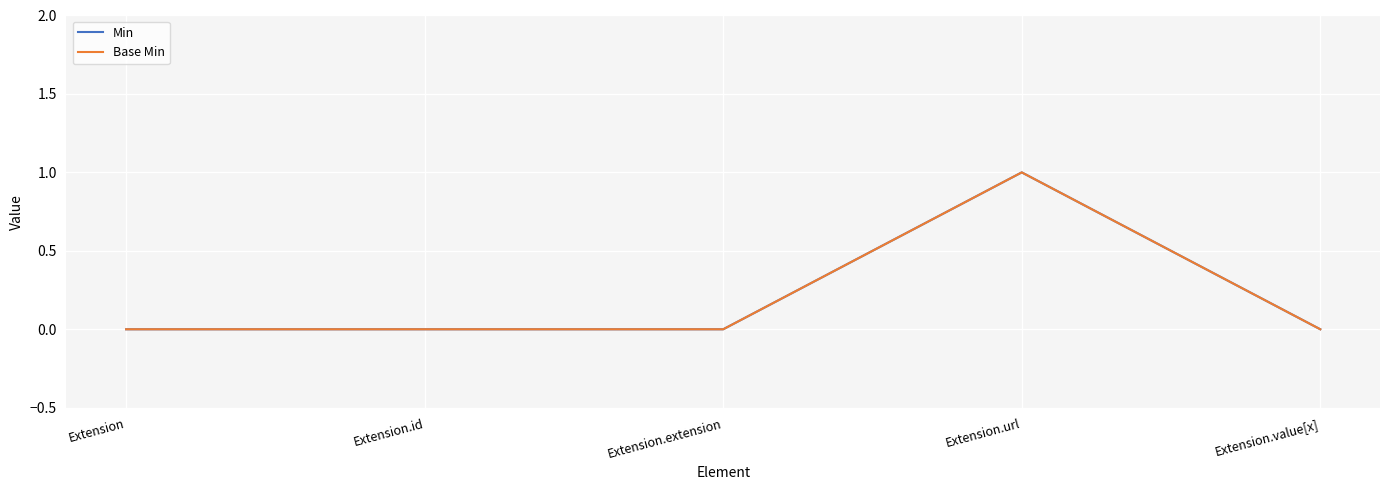

What is the sum of the Min values at Extension.url and Extension.value[x]?

1